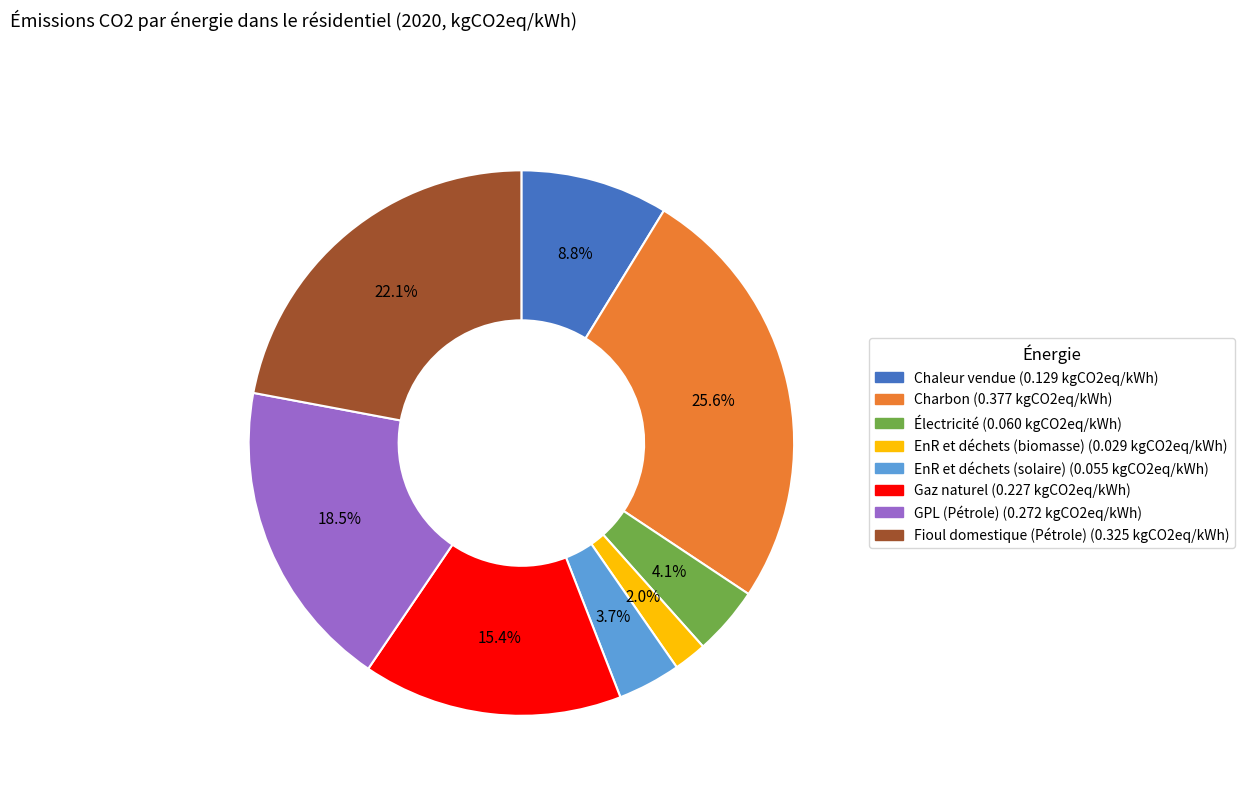

Does any single category account for the majority?

No